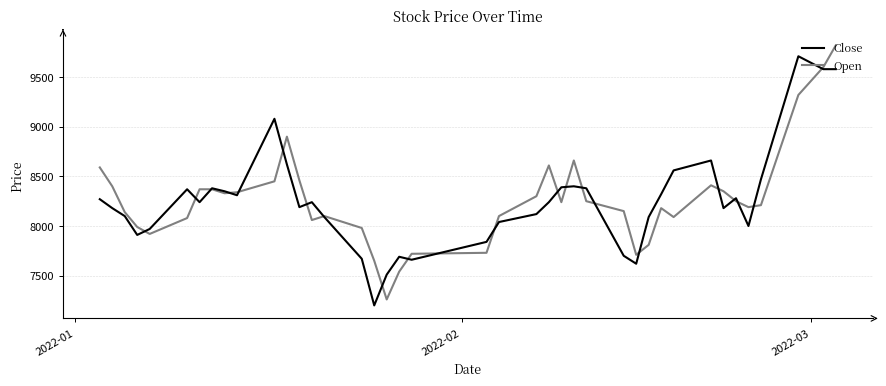

What is the difference between the maximum and second lowest values in the Open series?

2280